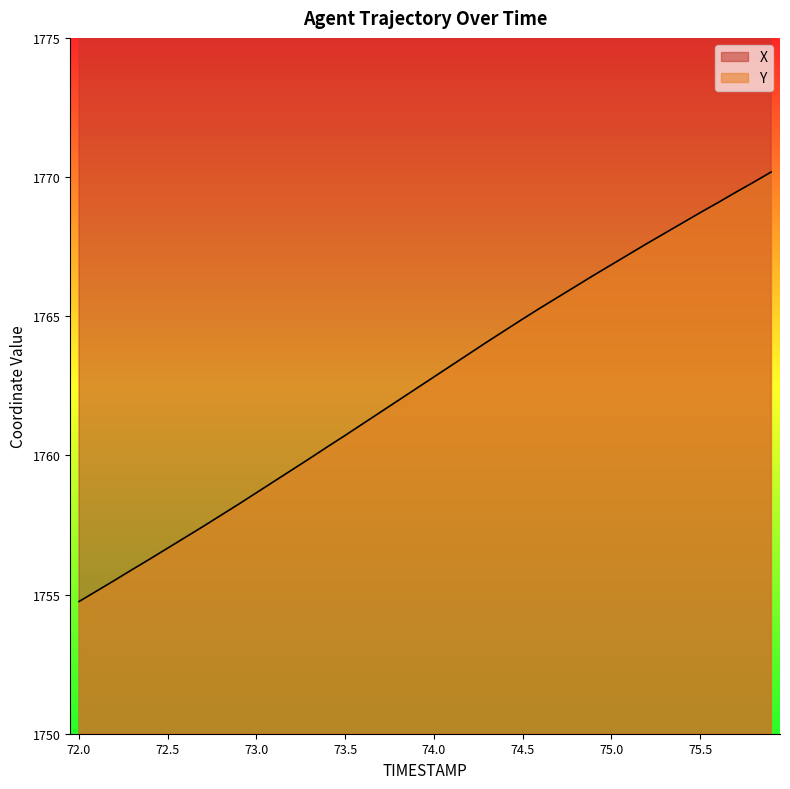

Which label corresponds to the smallest value in the chart?

72.0